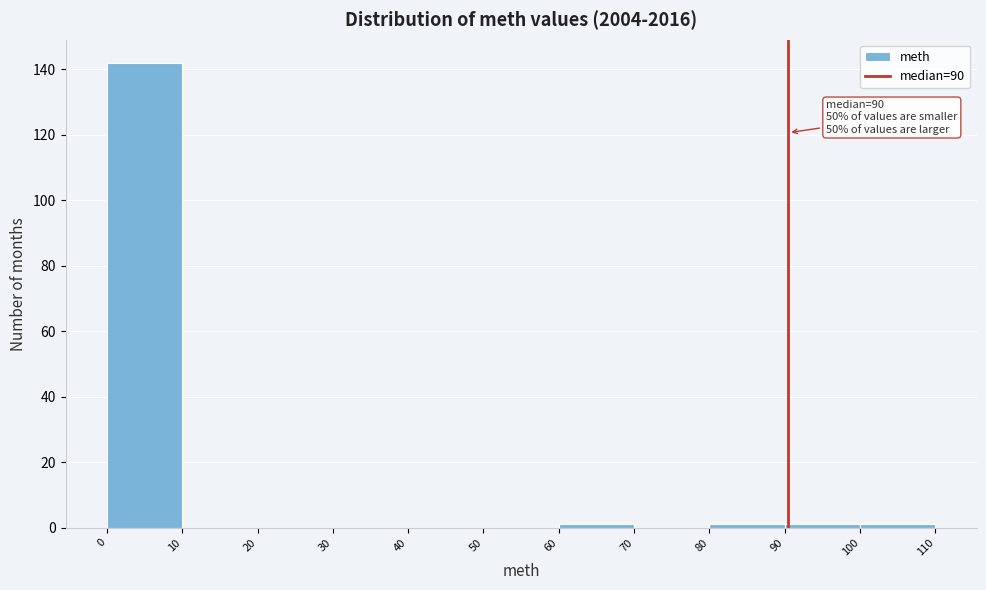

Over which range of the x-axis is the bar tallest?

0 to 10